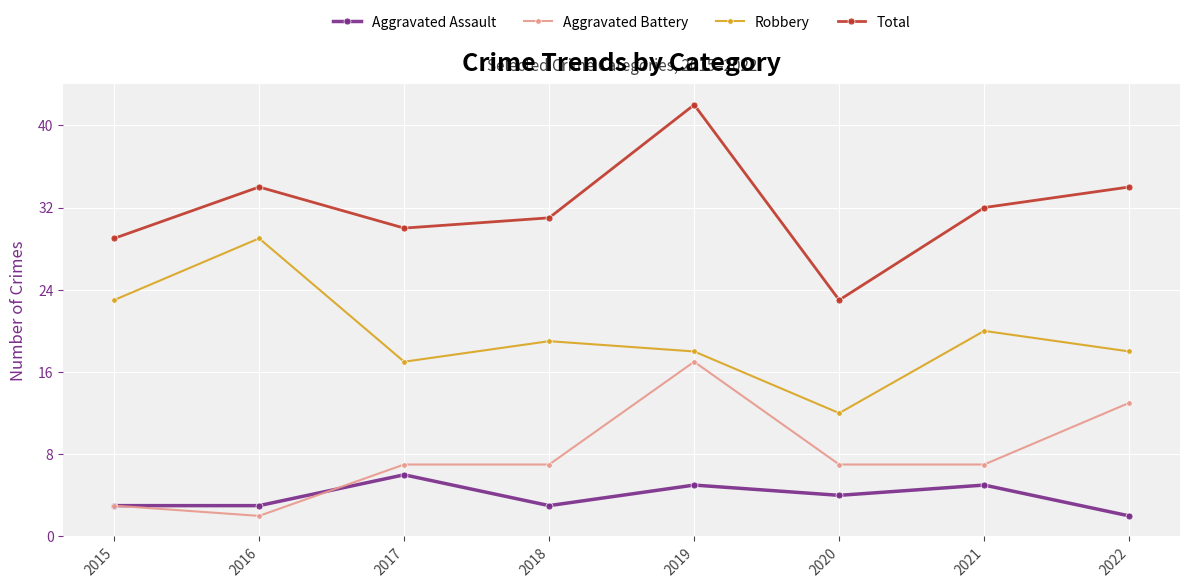

What is the sum of the Aggravated Assault values at 2018 and 2019?

8